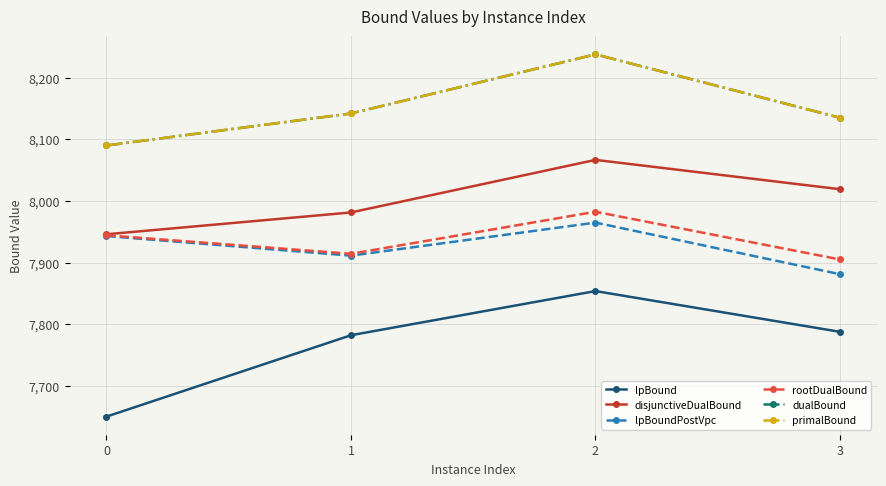

The value of dualBound at 3 is 1645.4. True or false?

False